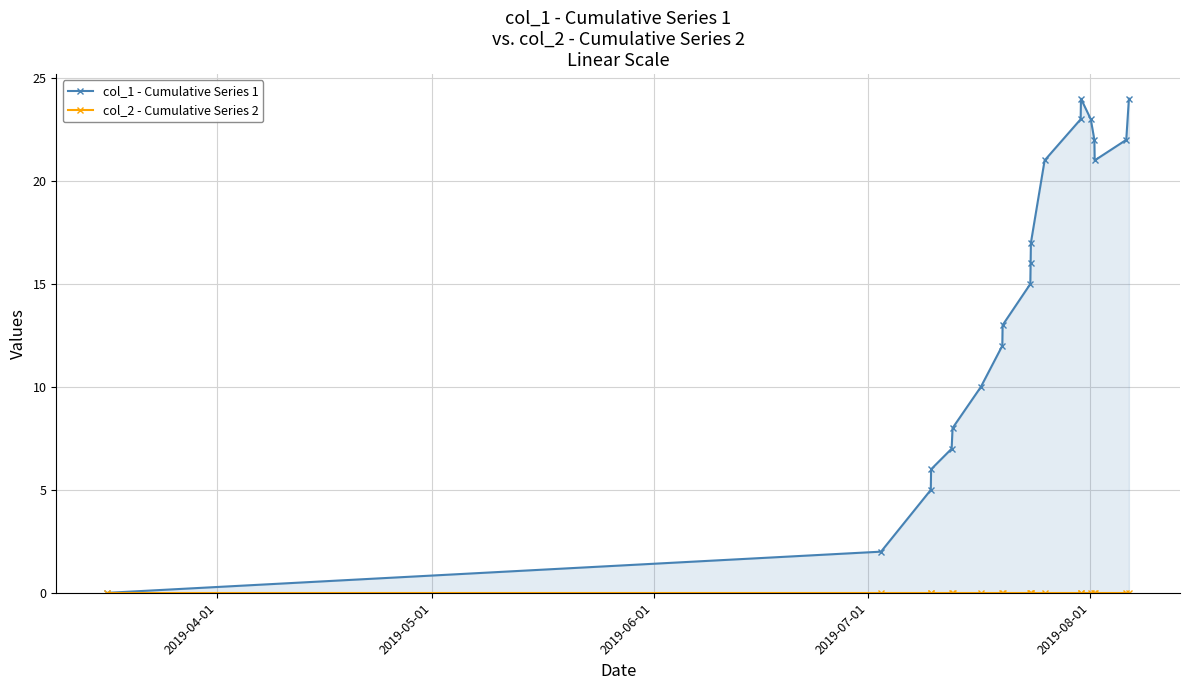

The value of col_1 - Cumulative Series 1 at 2019-08-01 is 2. True or false?

False